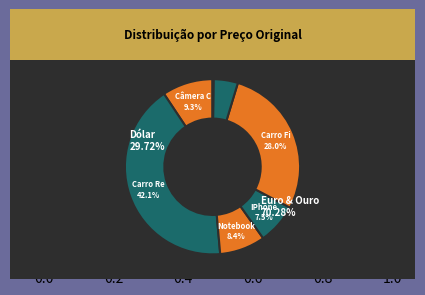

What portion of the pie excludes IPhone?

92.5%